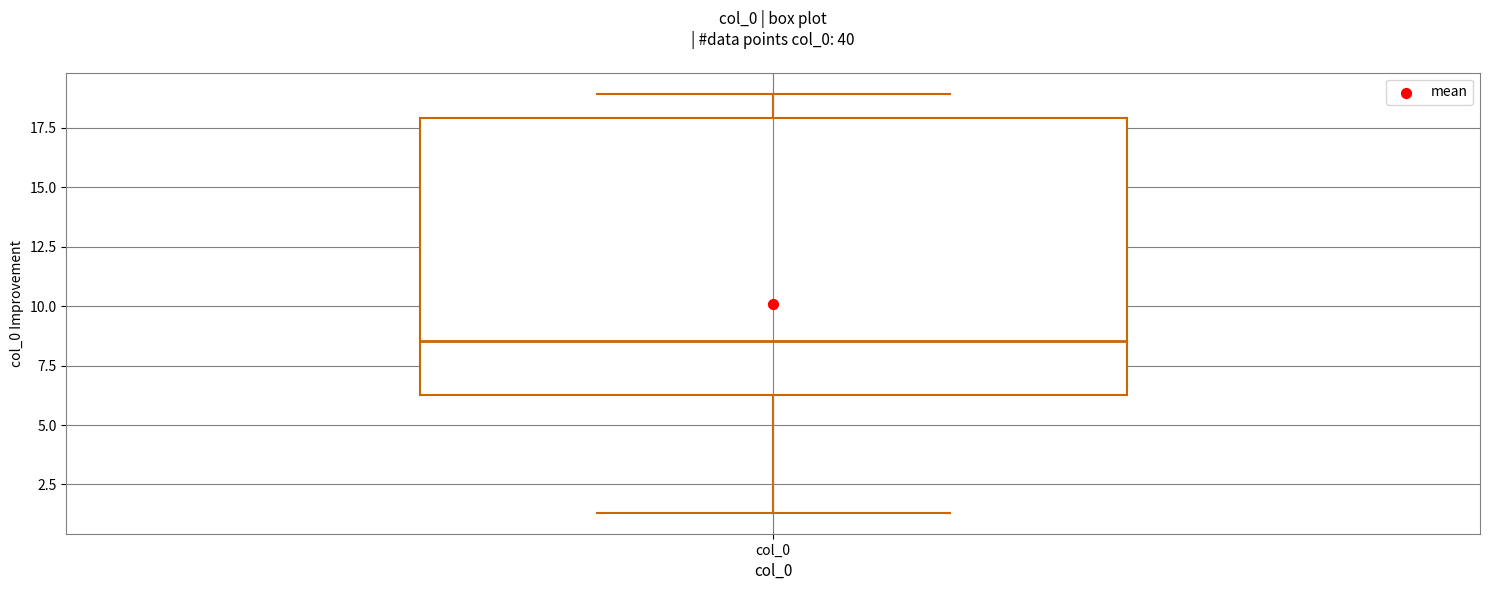

Where does the upper whisker of the box for col_0 end on the y-axis? The values are not printed on the chart, so give them approximately, as read against the axis.

19.0